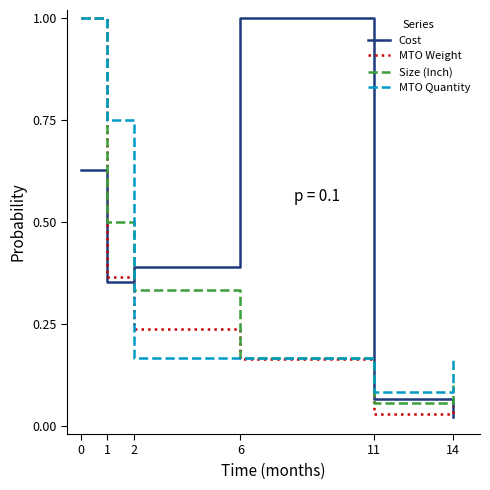

Is the value of Size (Inch) at 14 greater than the value of MTO Quantity at 2?

No